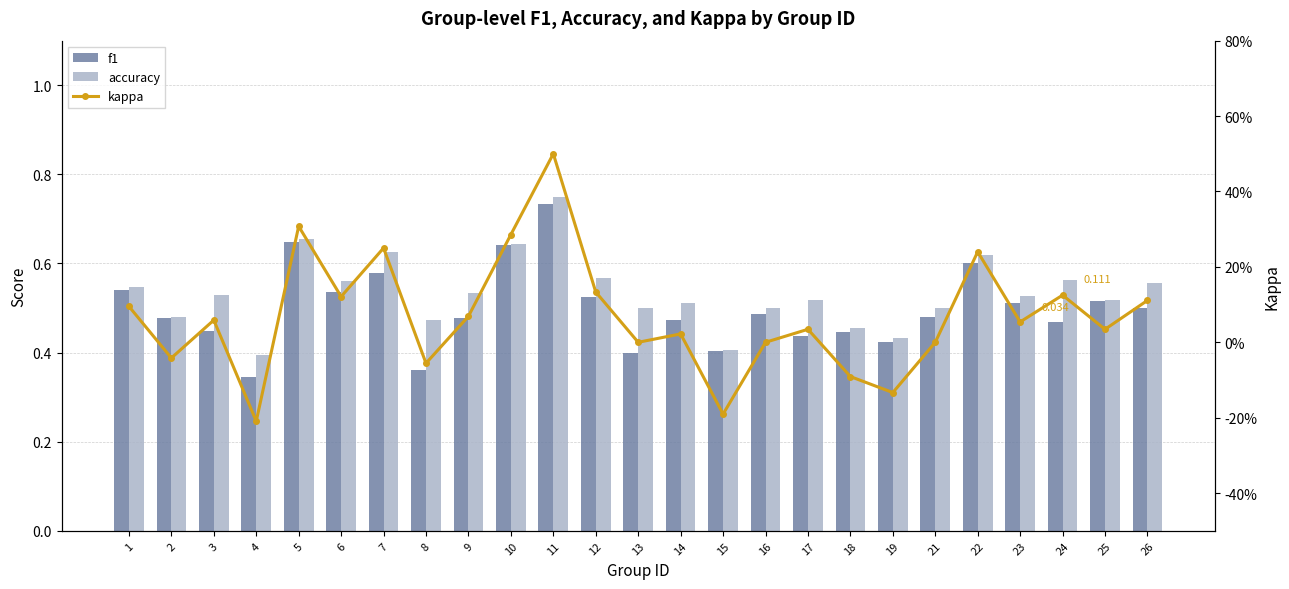

Between 16 and 25, which series saw the biggest shift?

kappa